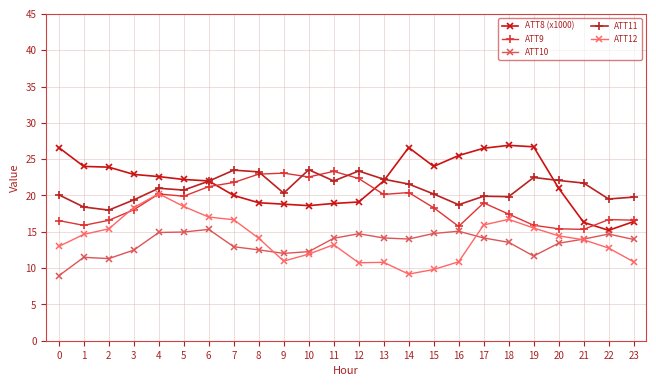

What is the highest value of the ATT10 series?

15.3